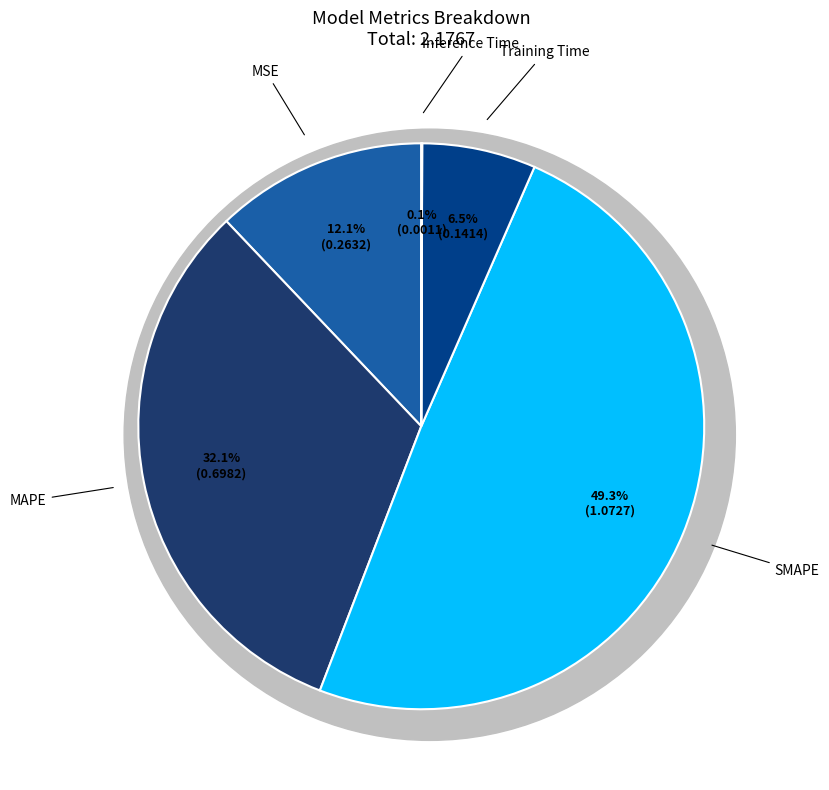

What portion of the pie excludes MSE?

87.9%